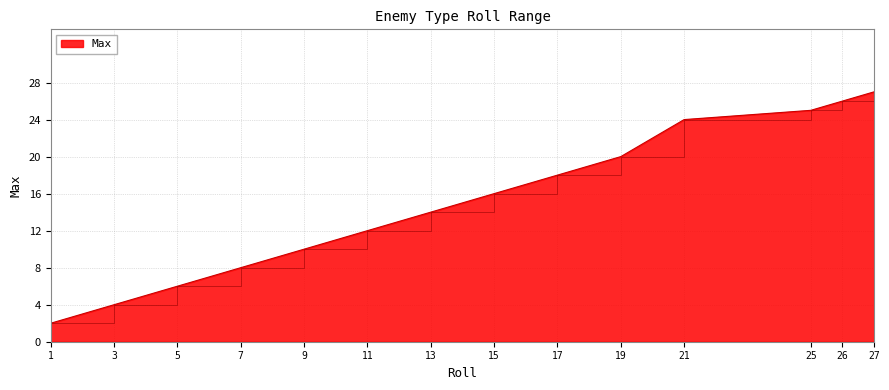

Where is the data nearest to the value 14?

13